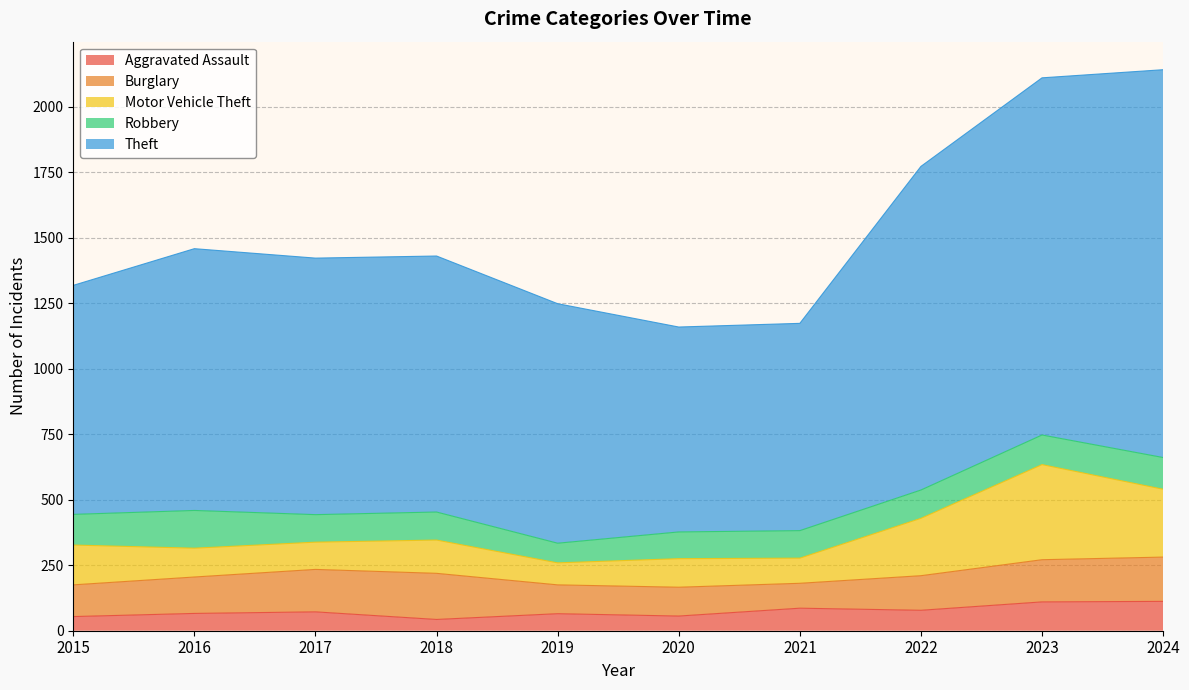

What is the smallest value displayed?

43